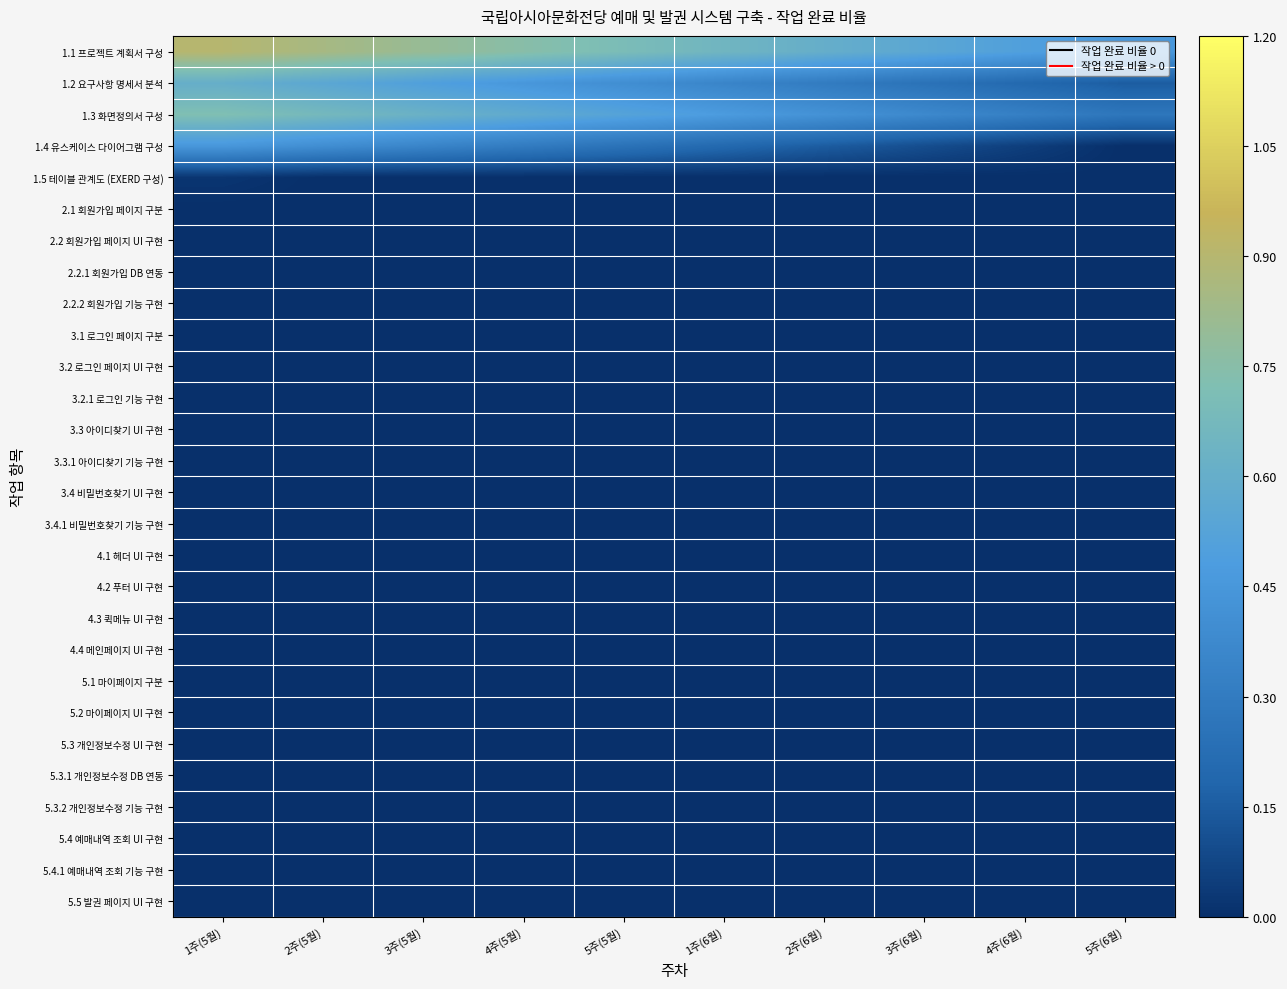

Between 2주(5월) and 3주(5월), which series saw the biggest shift?

1.4 유스케이스 다이어그램 구성